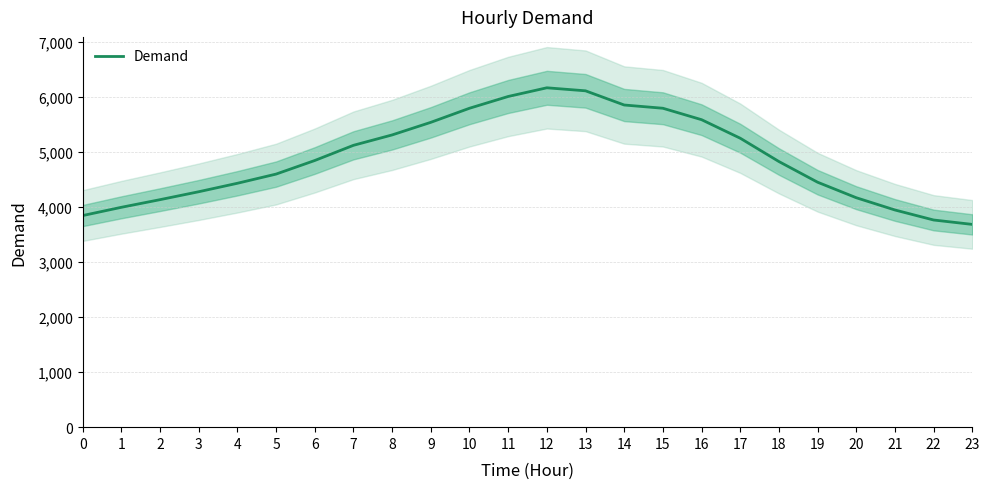

List the labels in order of value, largest first.

12, 13, 11, 14, 10, 15, 16, 9, 8, 17, 7, 6, 18, 5, 19, 4, 3, 20, 2, 1, 21, 0, 22, 23